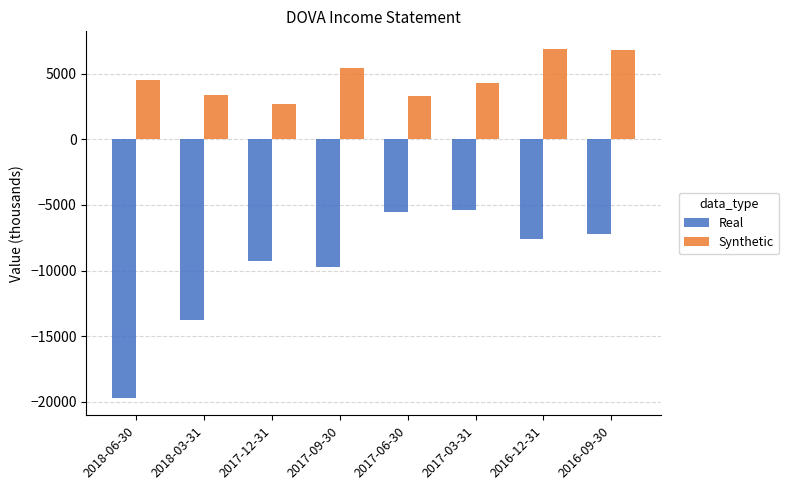

How many data points in Synthetic are less than 4500?

4